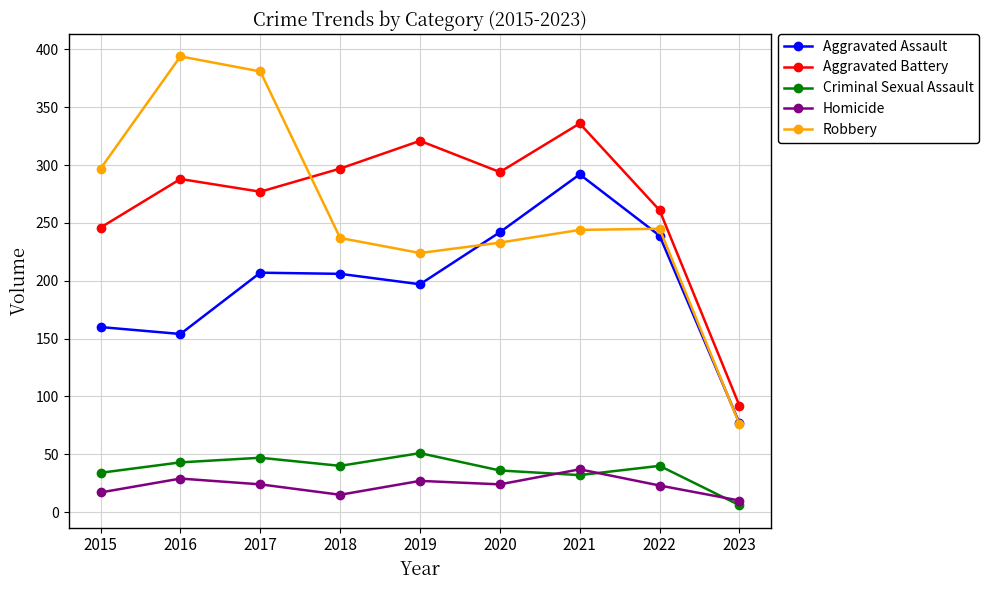

At which category does the chart reach its peak across all series?

2016